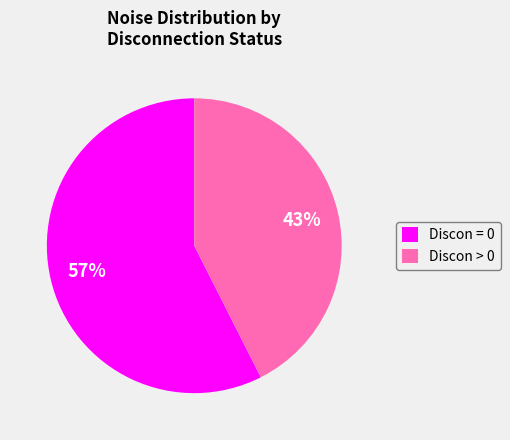

How many slices are in this pie chart?

2